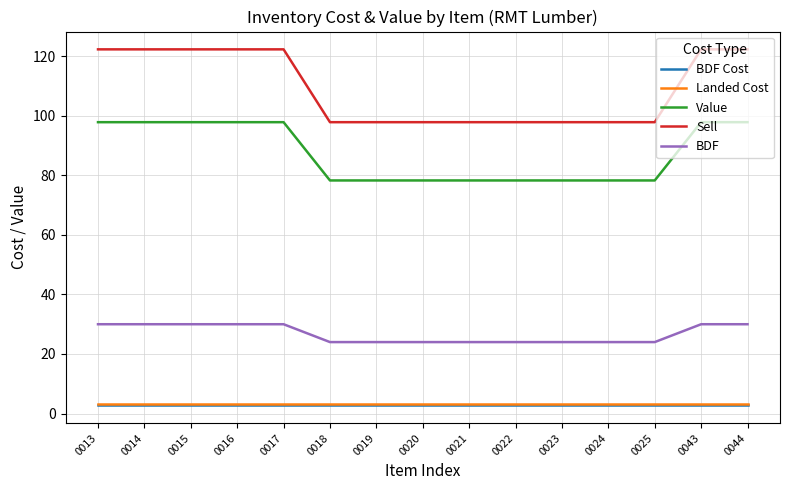

True or false: Landed Cost and BDF cross at least once.

False